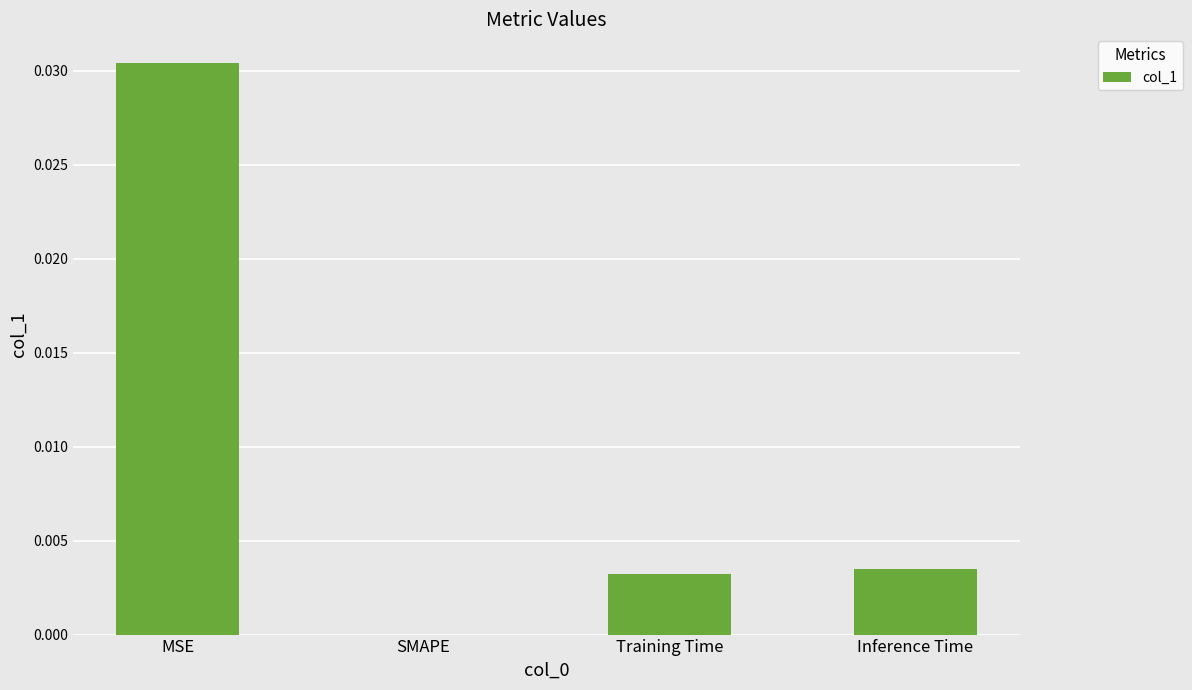

True or false: the data shows 0.0 at MSE.

True